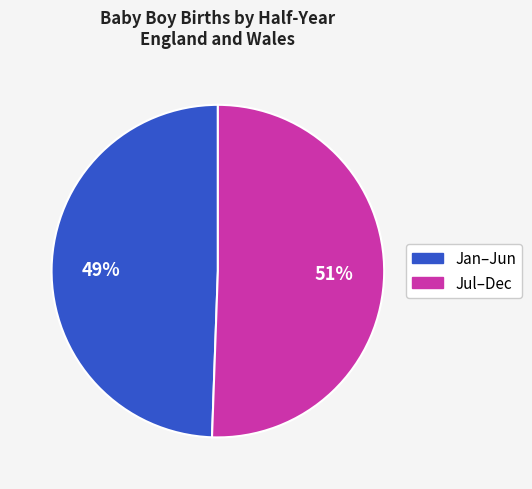

Is there a majority slice in this chart?

Yes